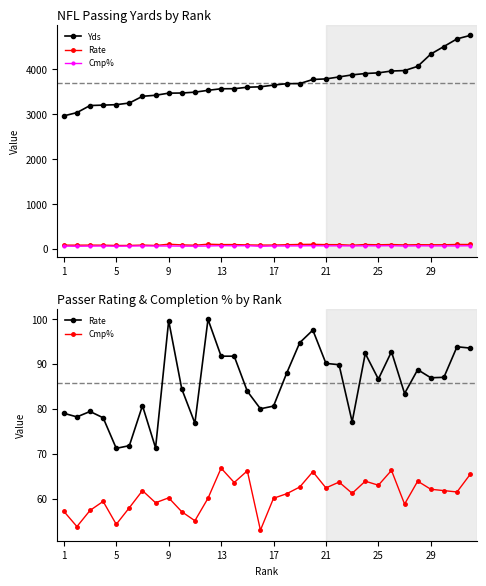

Where is the first local maximum for Rate?

9